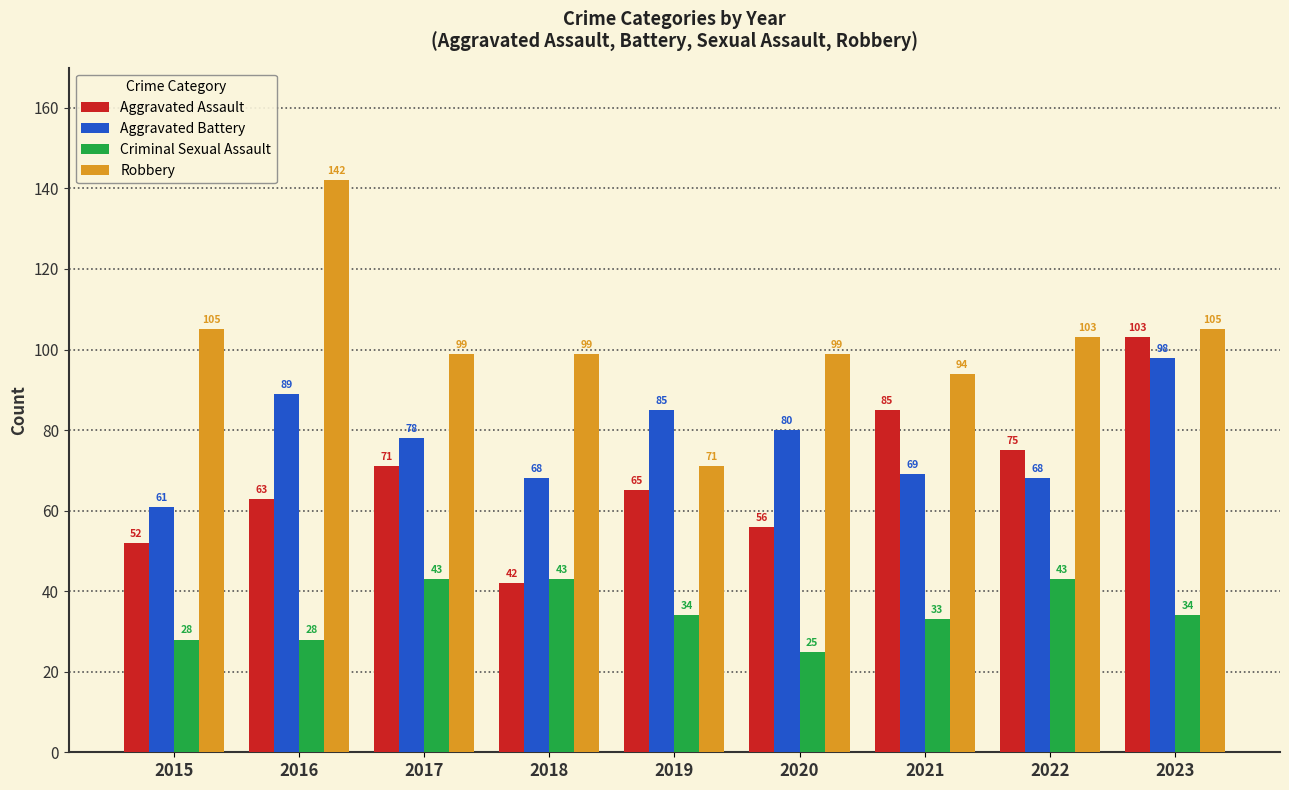

Count the number of categories in the chart.

9